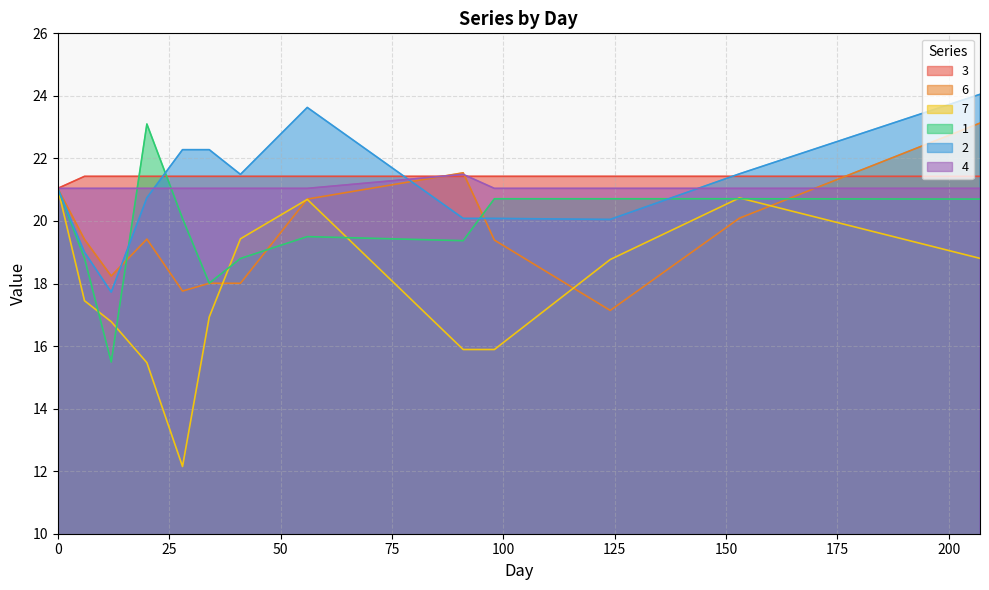

Which series has the largest range (max minus min)?

7